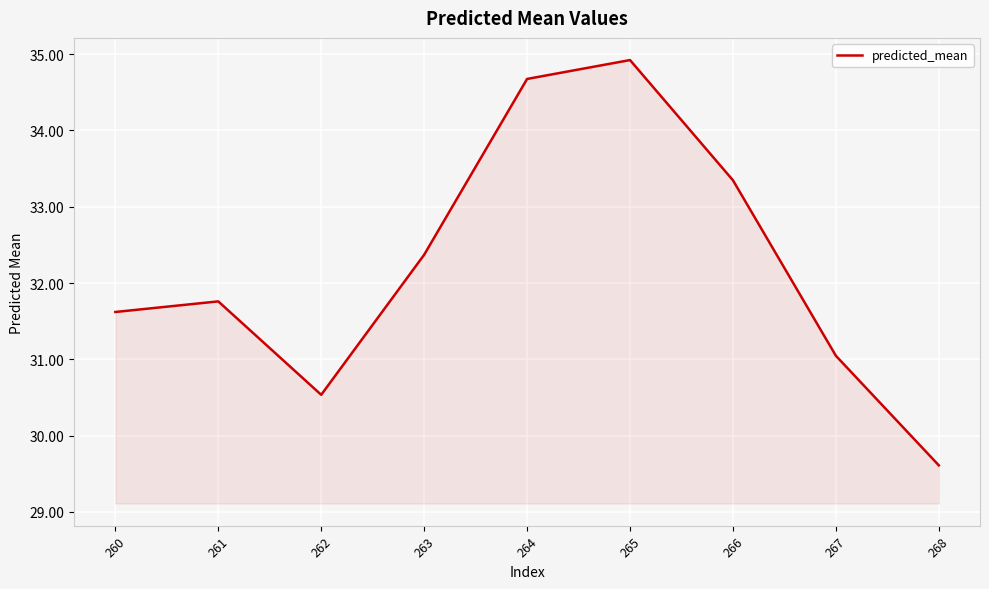

How many values exceed 31?

7